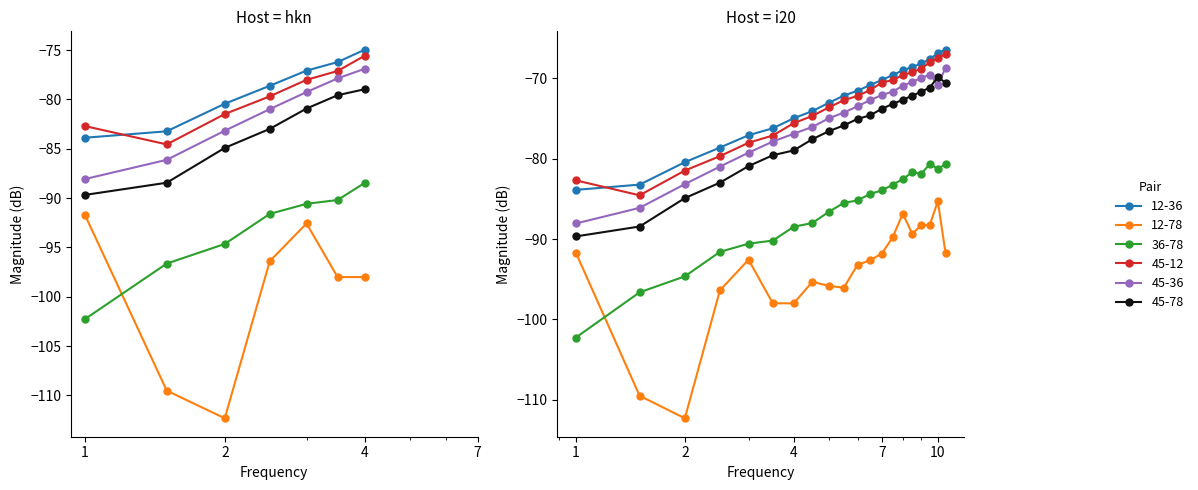

True or false: 36-78 Mag and 45-36 Mag cross at least once.

False